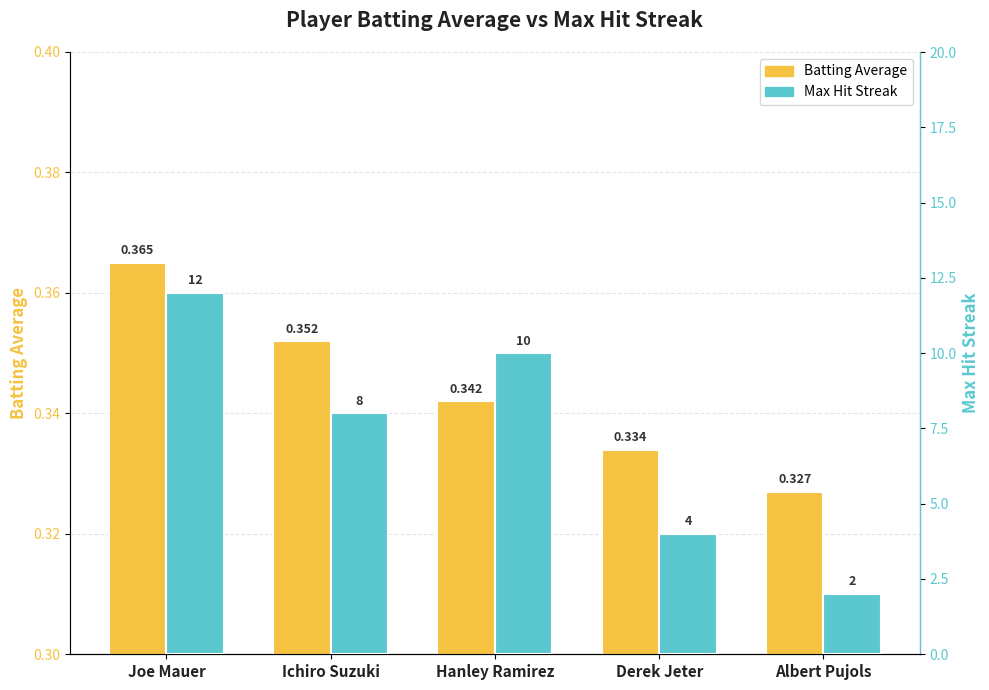

What is the label of the 4th bar from the right?

Ichiro Suzuki